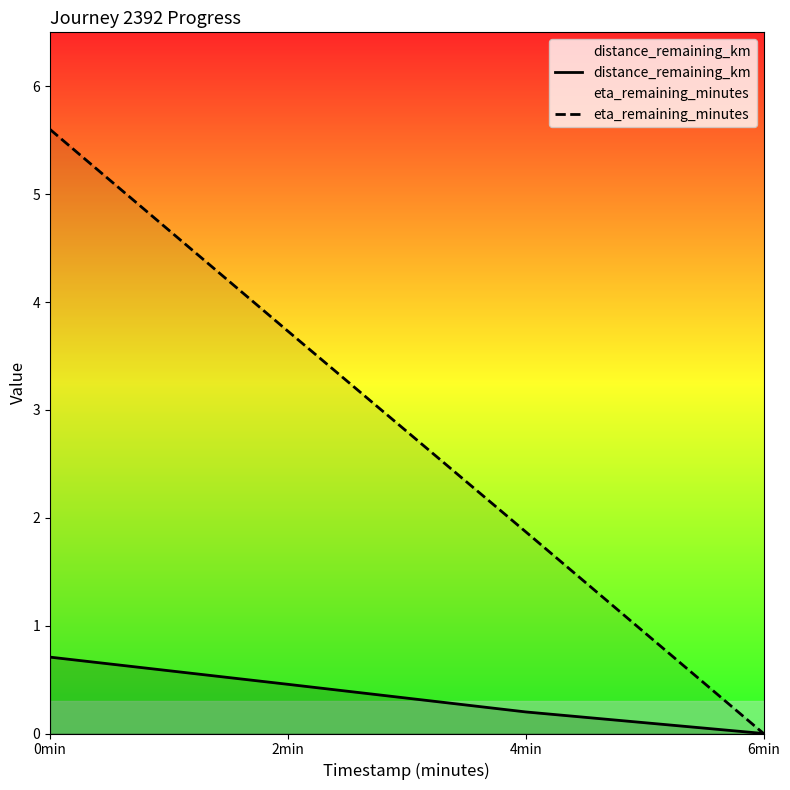

At which label does distance_remaining_km reach its peak?

0min